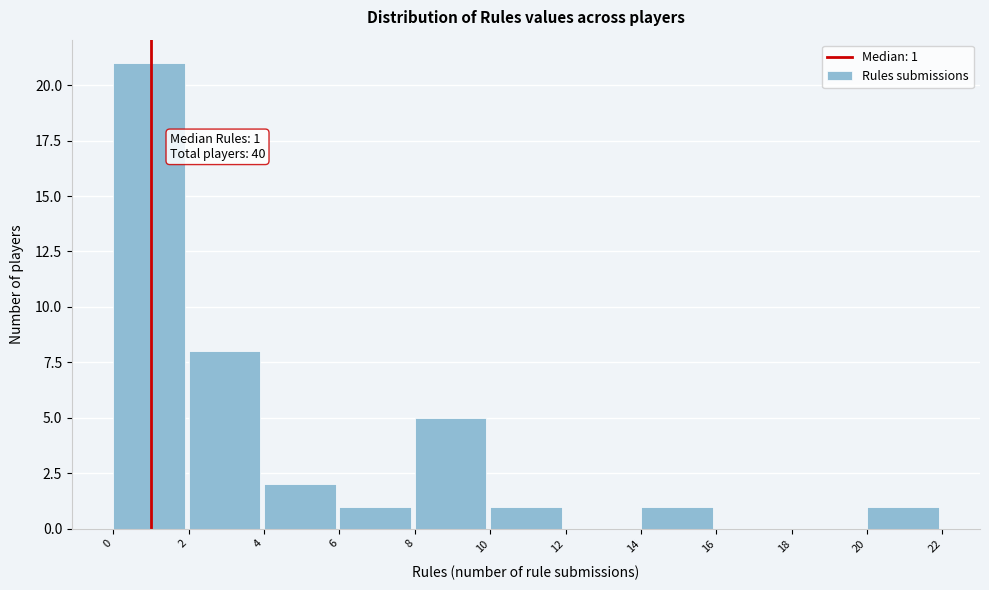

Over which range of the x-axis is the bar tallest?

0 to 2